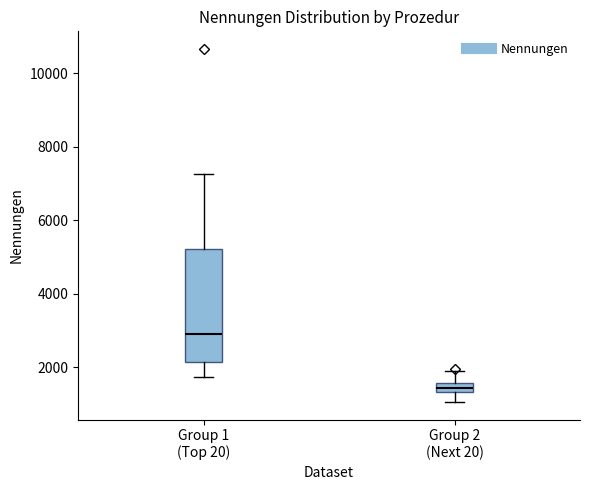

Which box is the tallest, from its lower edge to its upper edge?

Group 1 (Top 20)